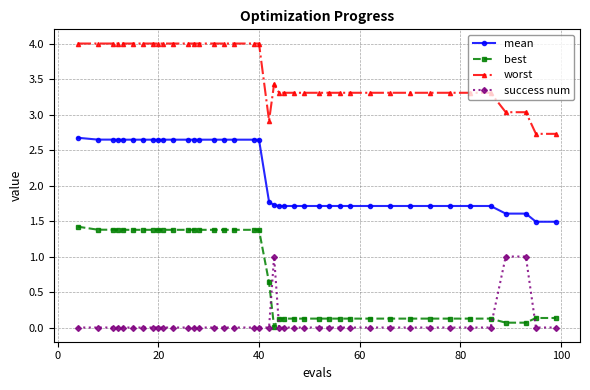

True or false: best and worst cross at least once.

False